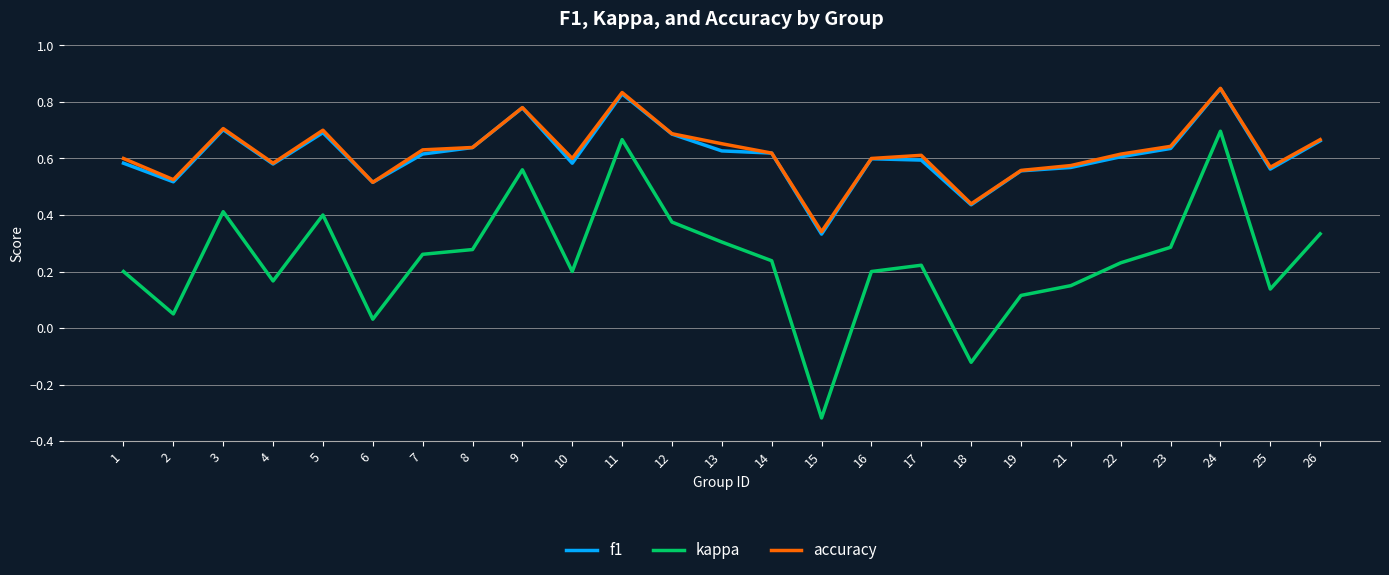

True or false: f1 has more than 1 points higher than both neighbors.

True